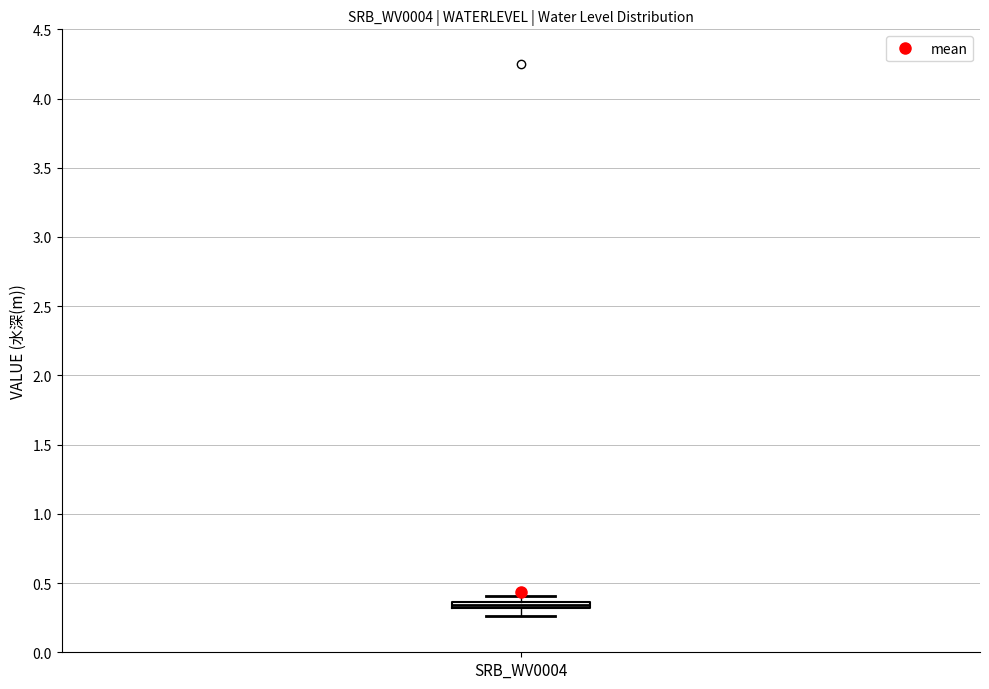

Where does the lower whisker of the box for SRB_WV0004 end on the y-axis? The values are not printed on the chart, so give them approximately, as read against the axis.

0.25